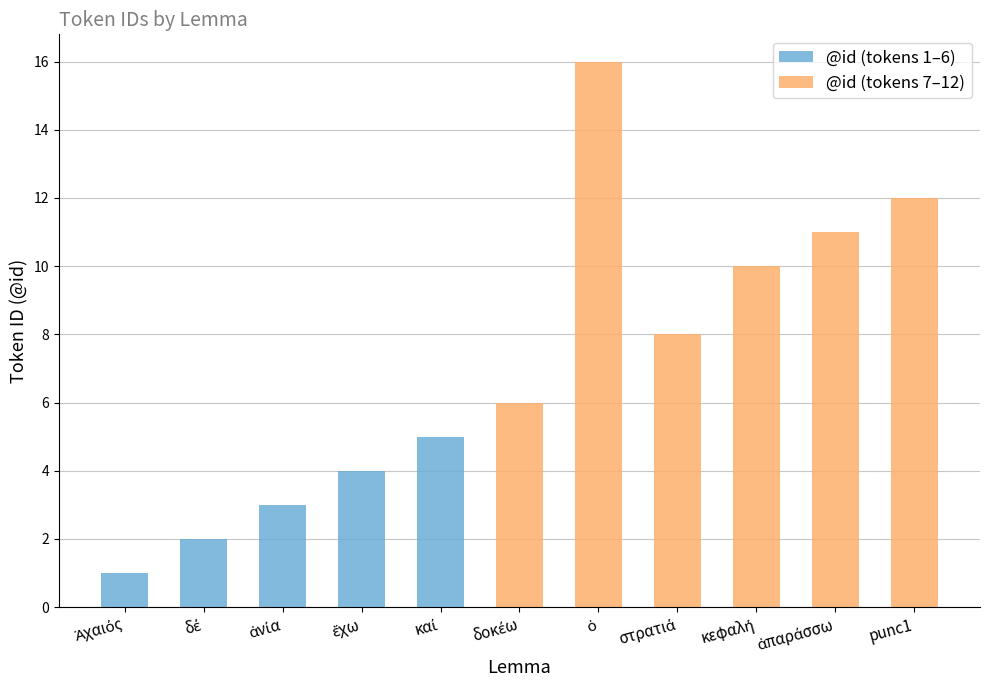

The @id (tokens 7–12) series shows 0 at δέ. True or false?

True